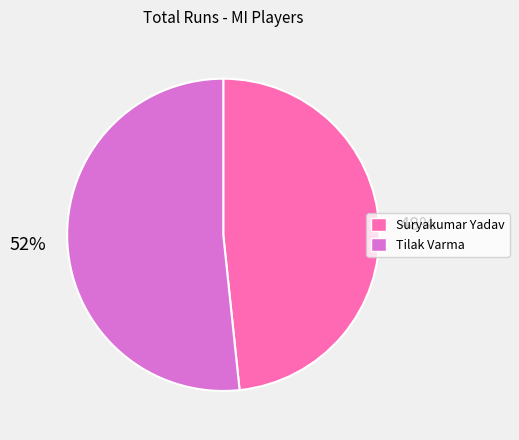

Which category accounts for the majority?

Tilak Varma